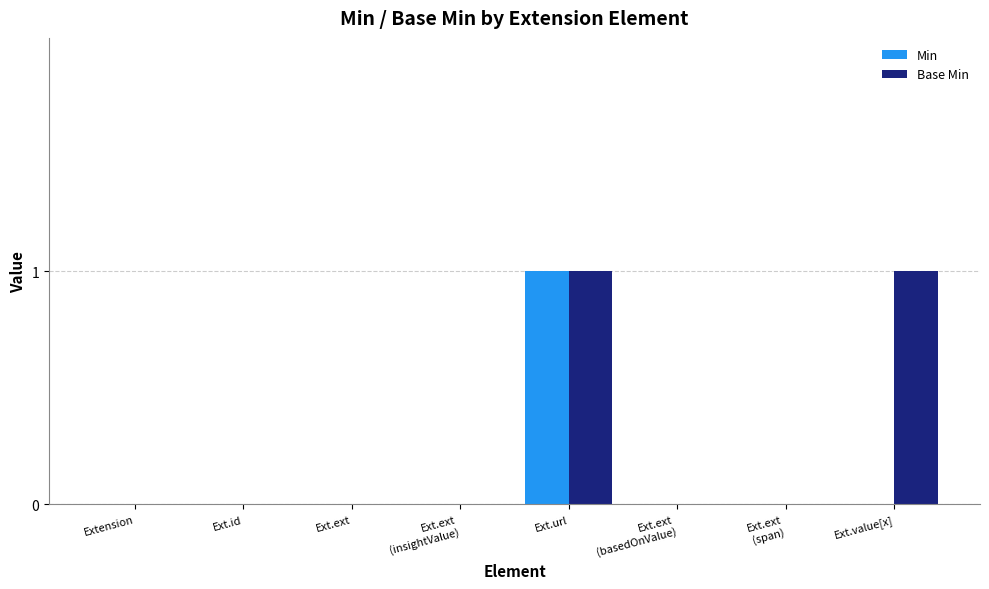

Is it true that Base Min equals 2 at Ext.url?

False